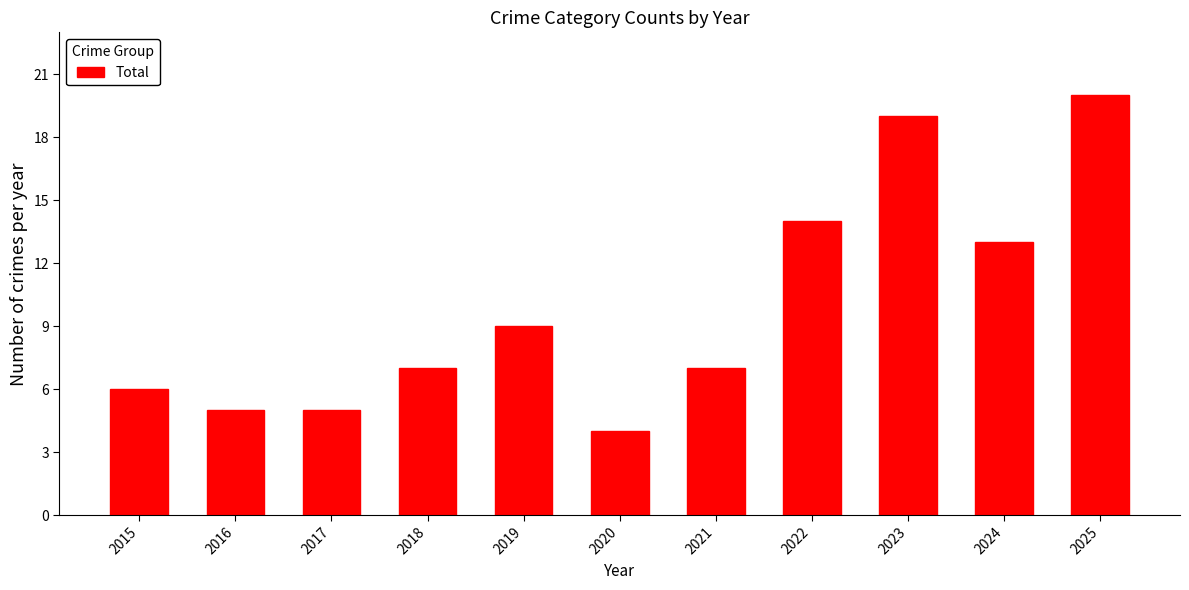

At which category does the chart reach its minimum across all series?

2020